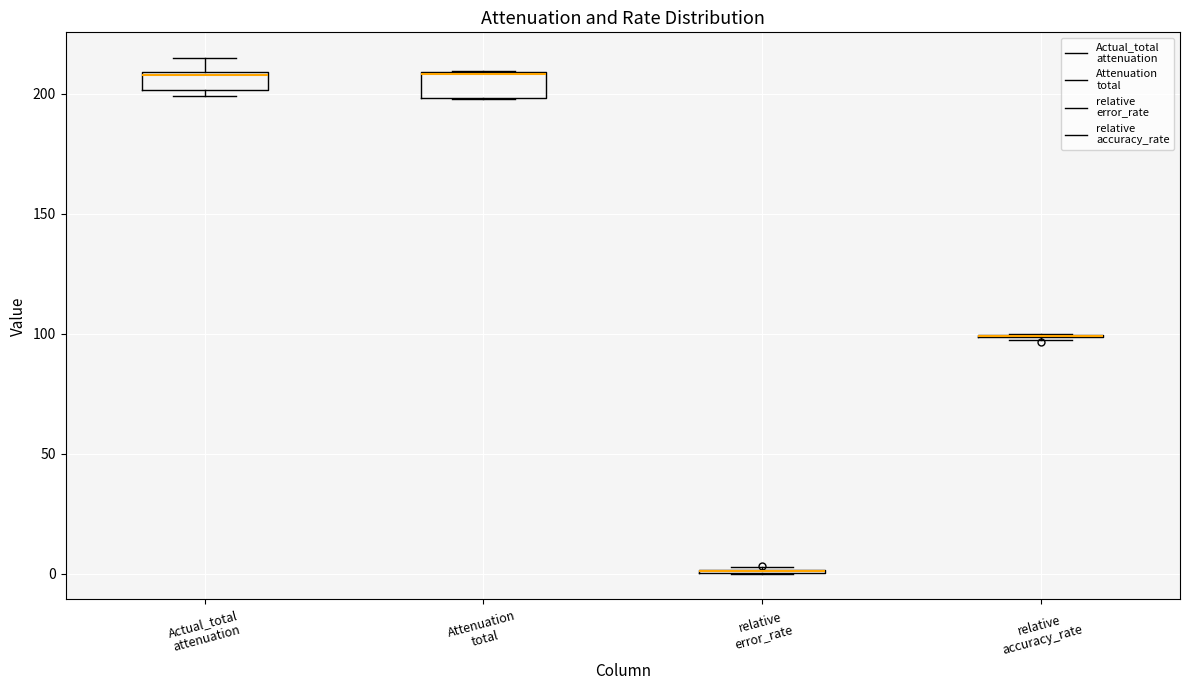

Where is the upper edge of the box for Actual_total attenuation on the y-axis? The values are not printed on the chart, so give them approximately, as read against the axis.

210